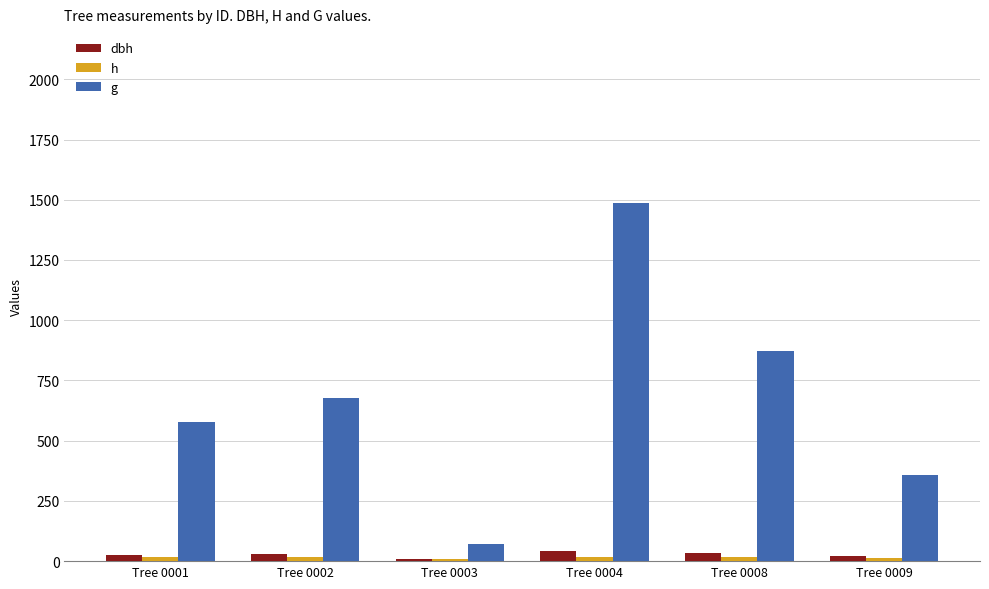

Is it true that h equals 4.6 at Tree 0003?

False